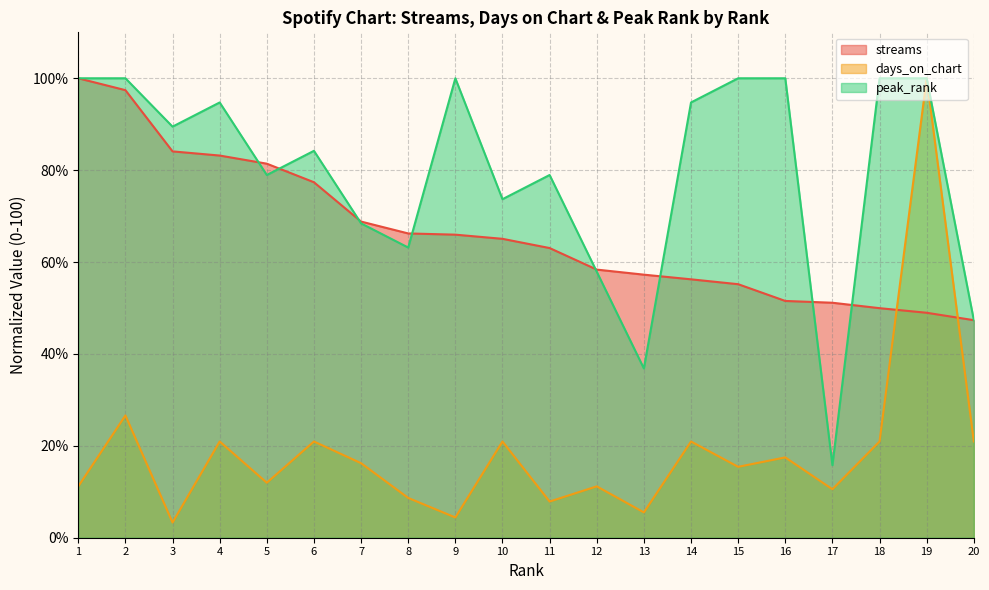

What is the total value across all series at 3?

176.9